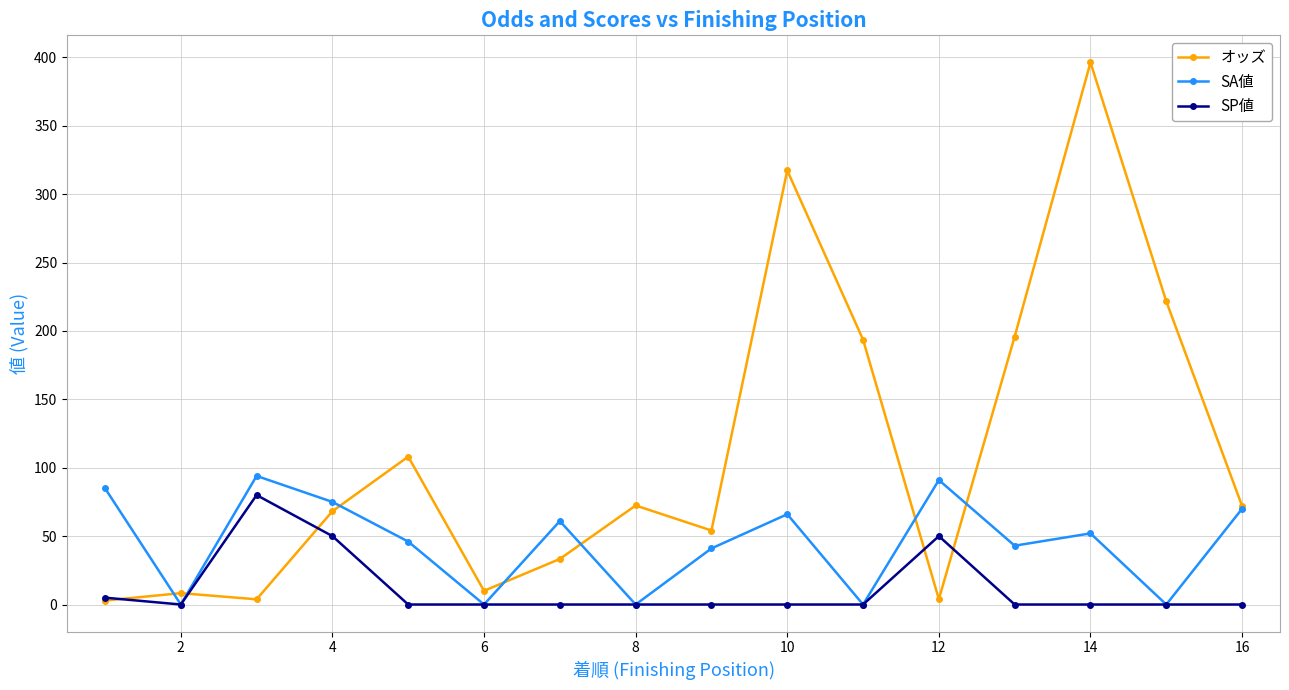

Which series has the largest total across all categories?

オッズ